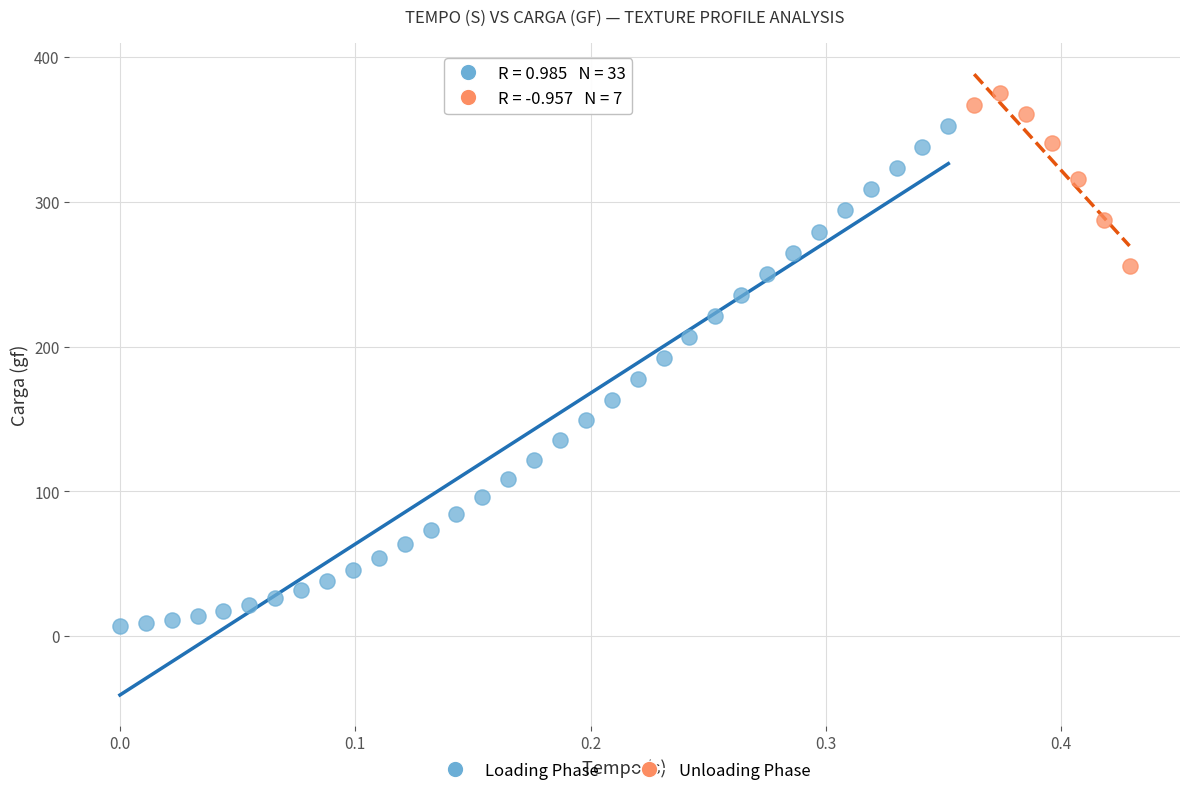

Which series reaches the maximum Y coordinate?

Unloading Phase